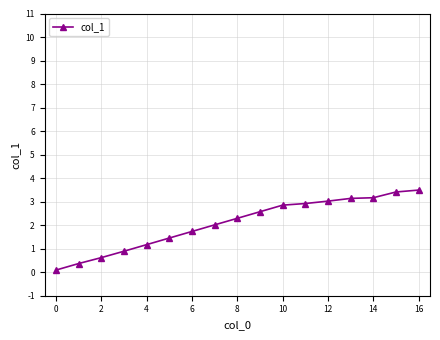

What is the greatest value displayed?

3.5